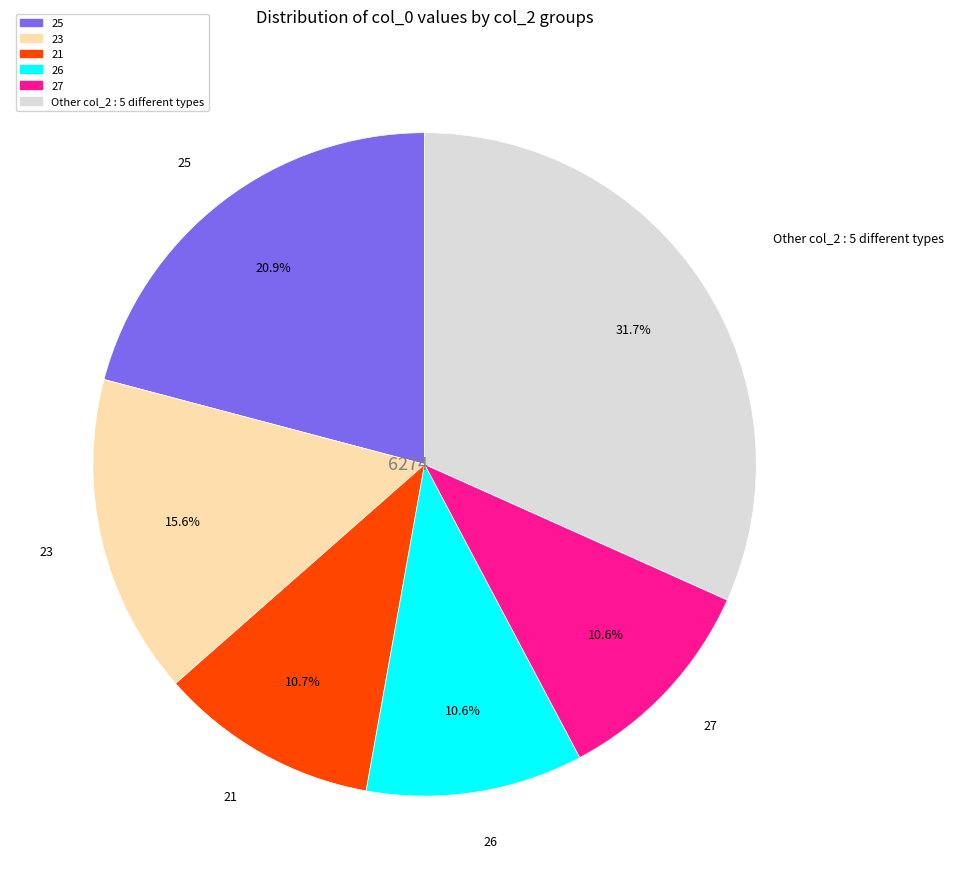

Is there a majority slice in this chart?

No